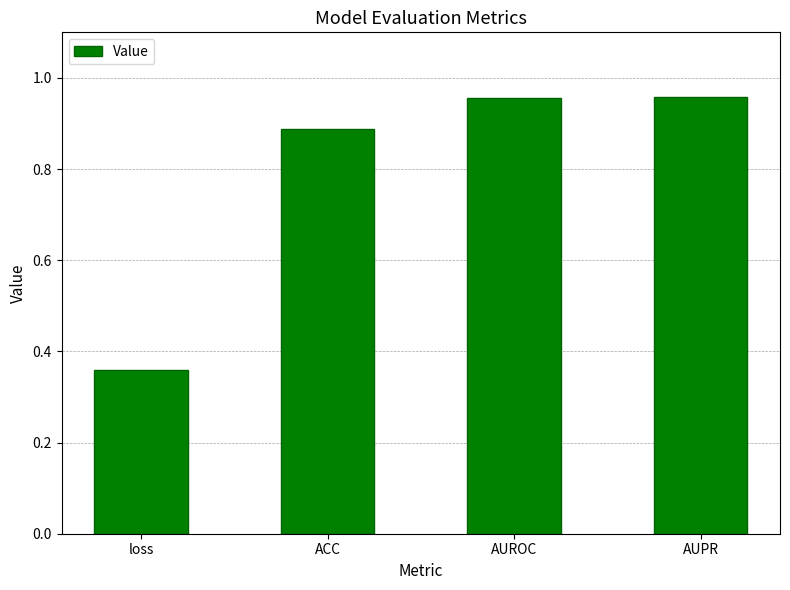

What is the average value?

0.8